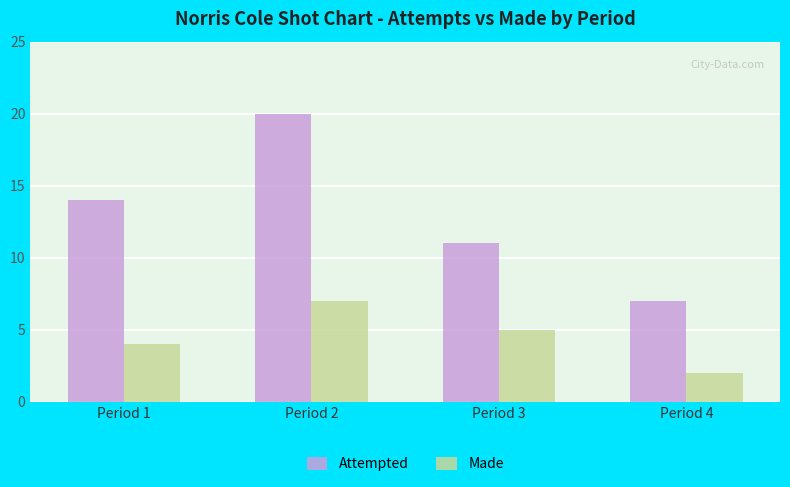

Rank the categories by Made value from highest to lowest.

Period 2, Period 3, Period 1, Period 4